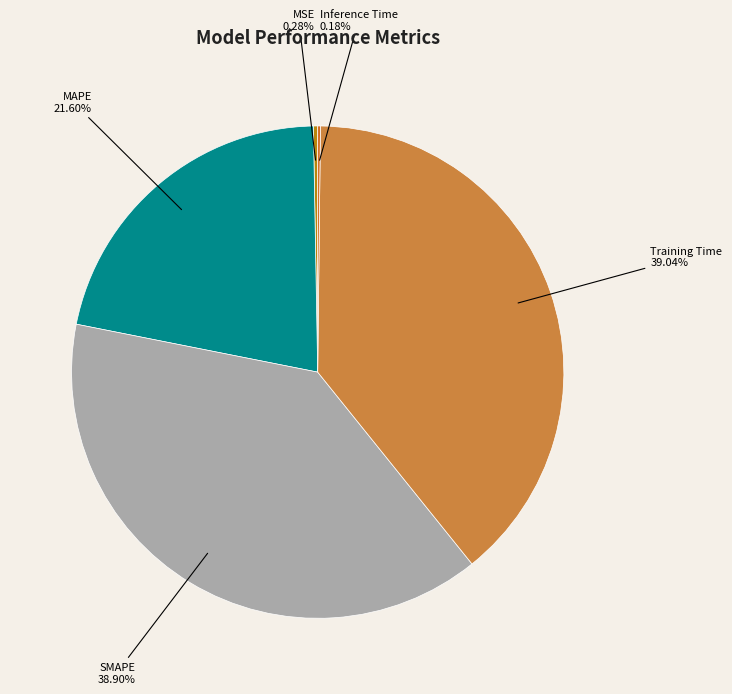

Does any single category account for the majority?

No